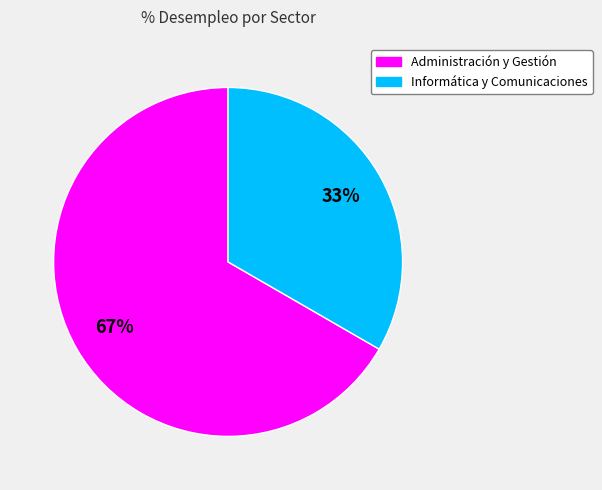

To the nearest percent, what is the average slice percentage?

50%